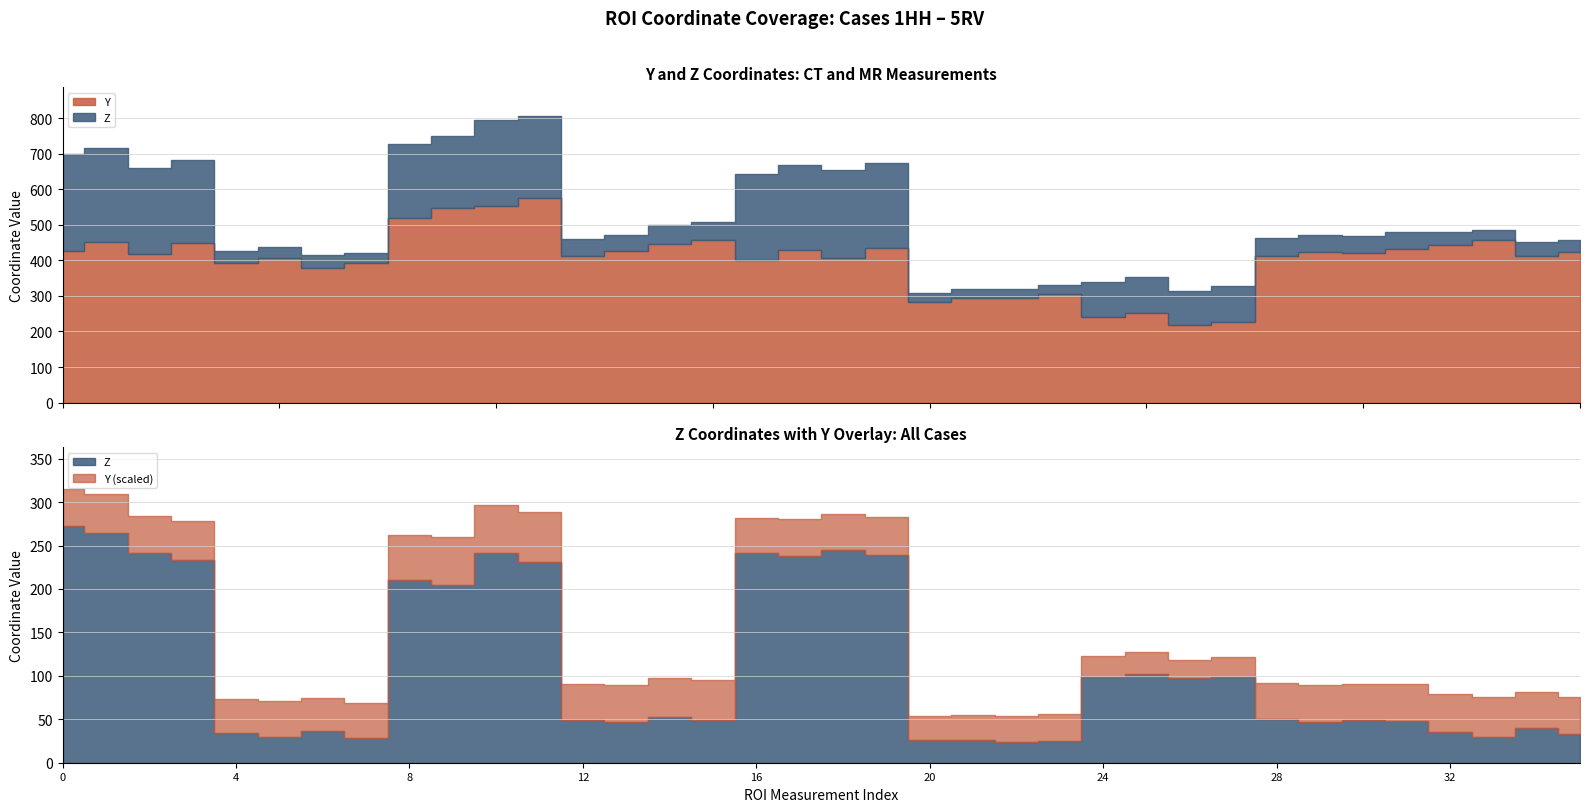

How many interior local peaks does the Y series have?

11